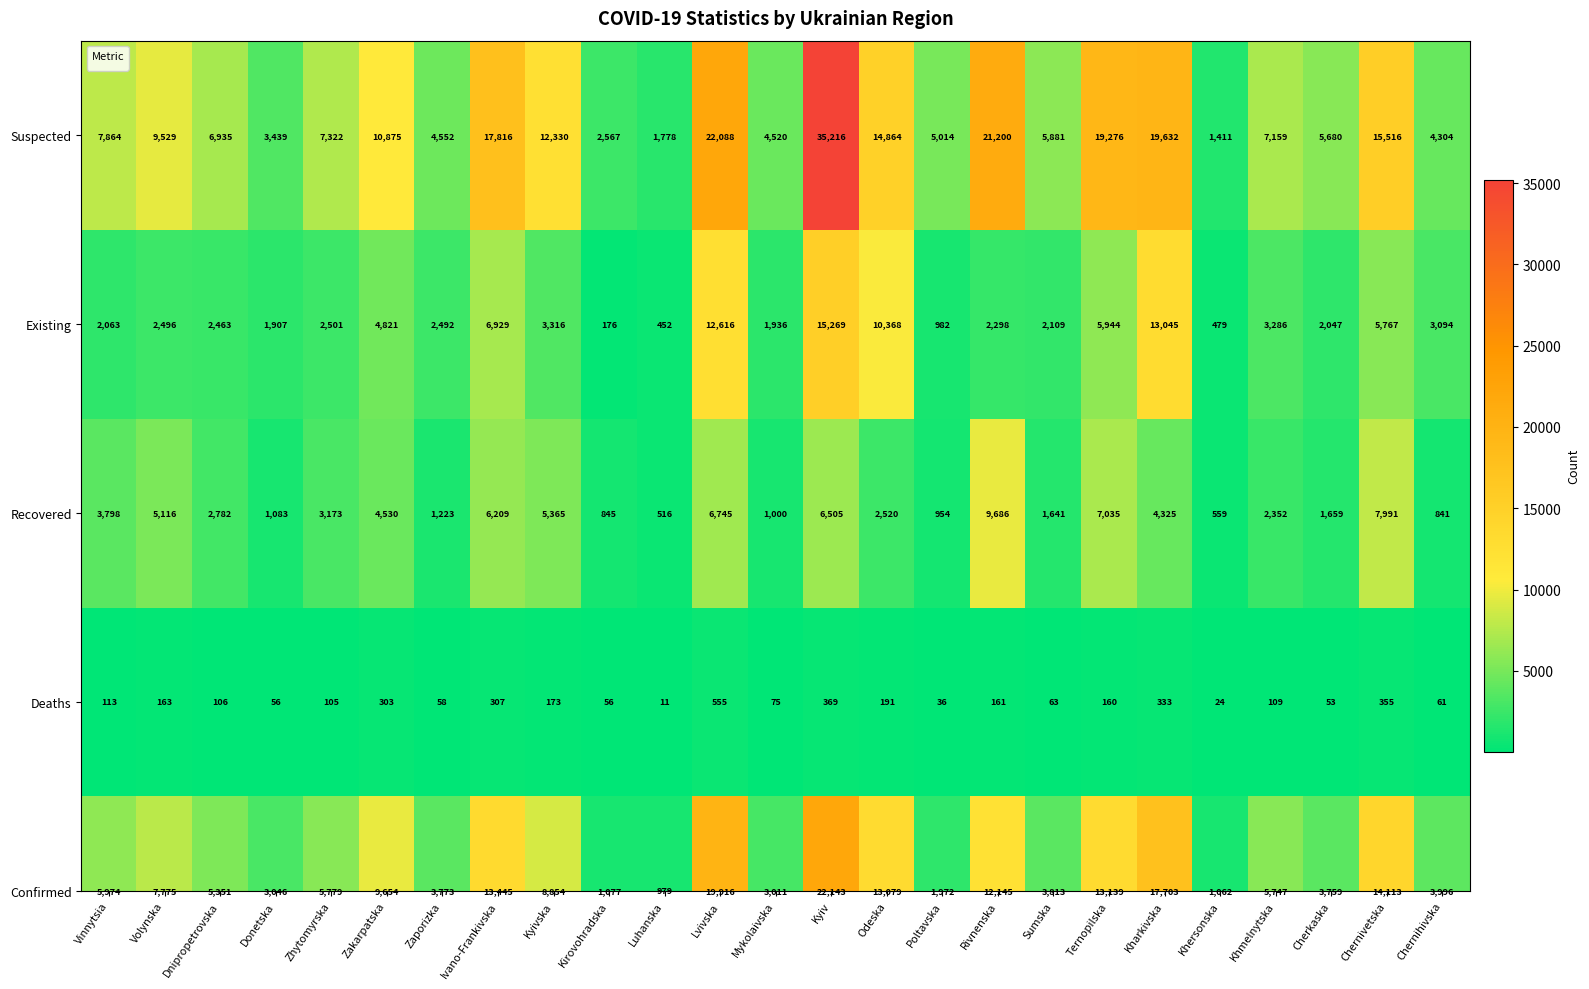

The value at Ivano-Frankivska is 0.7. True or false?

False